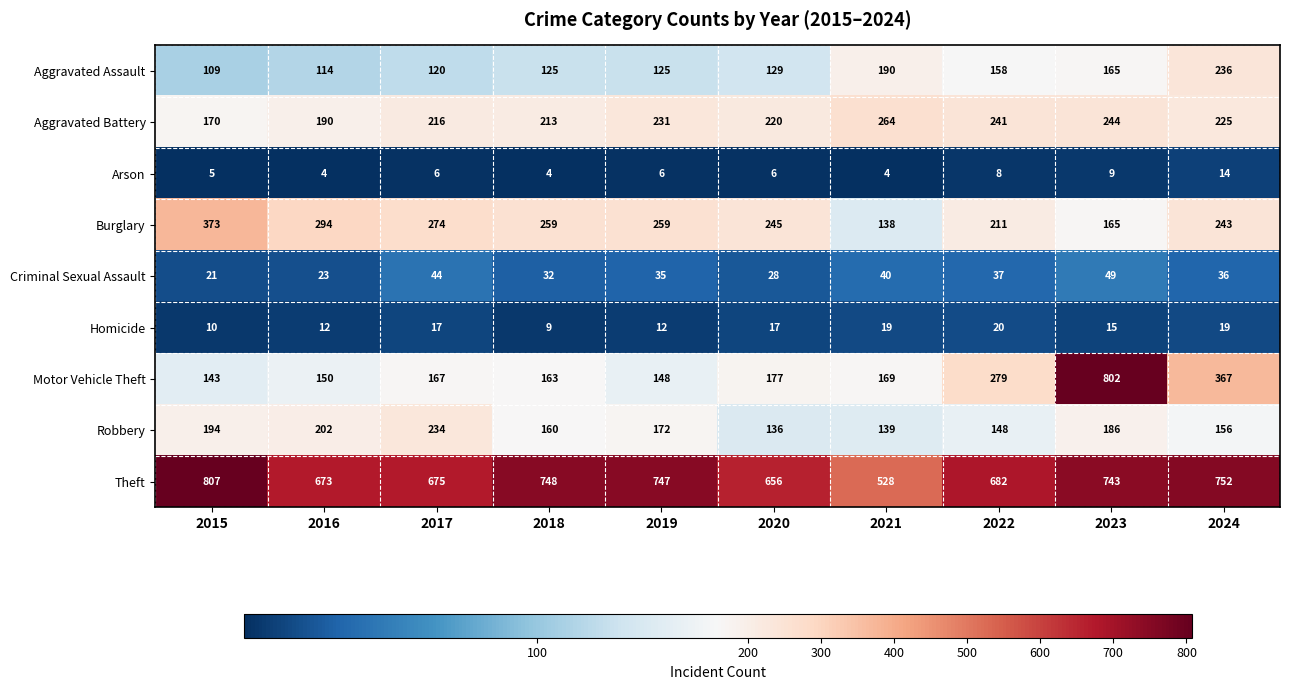

What is the sum of the Aggravated Battery values at 2024 and 2017?

441